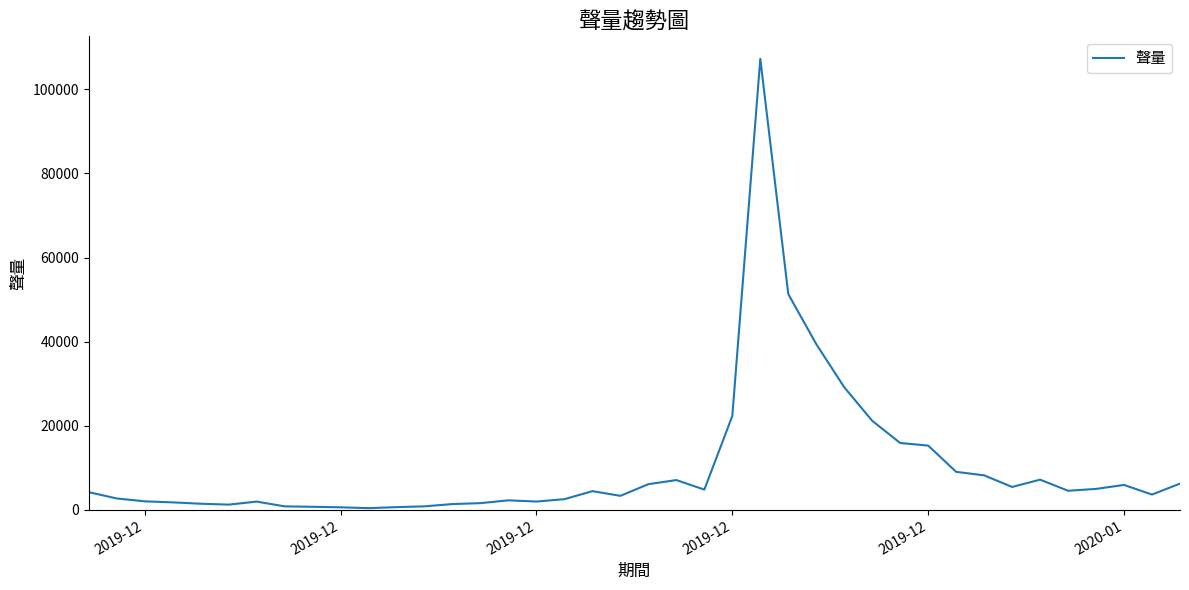

What is the maximum value shown in the chart?

107222